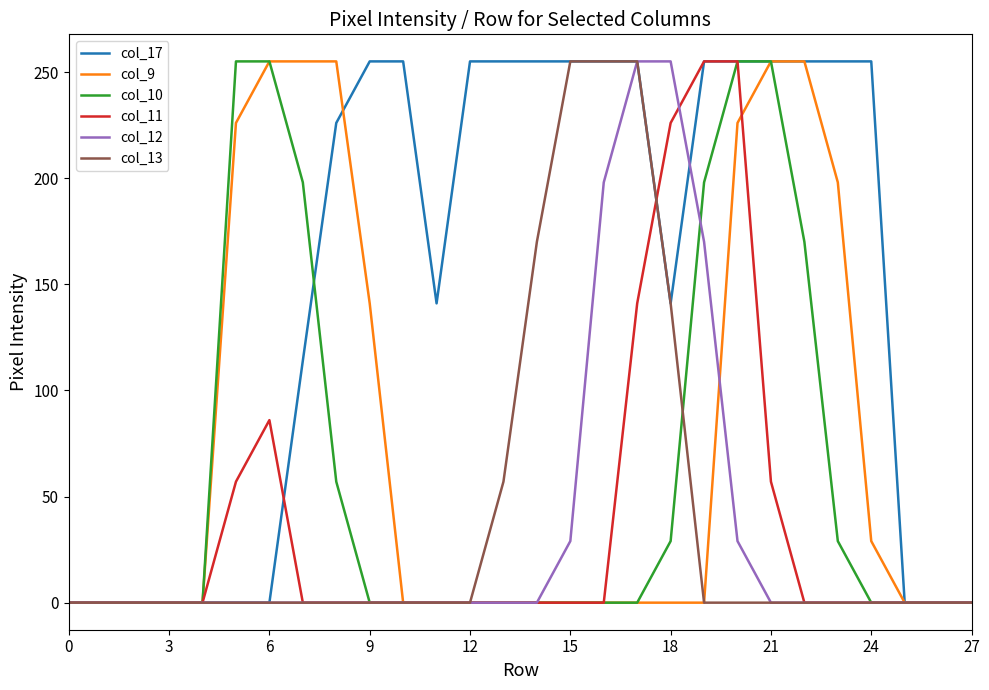

Which series has the largest total across all categories?

col_17